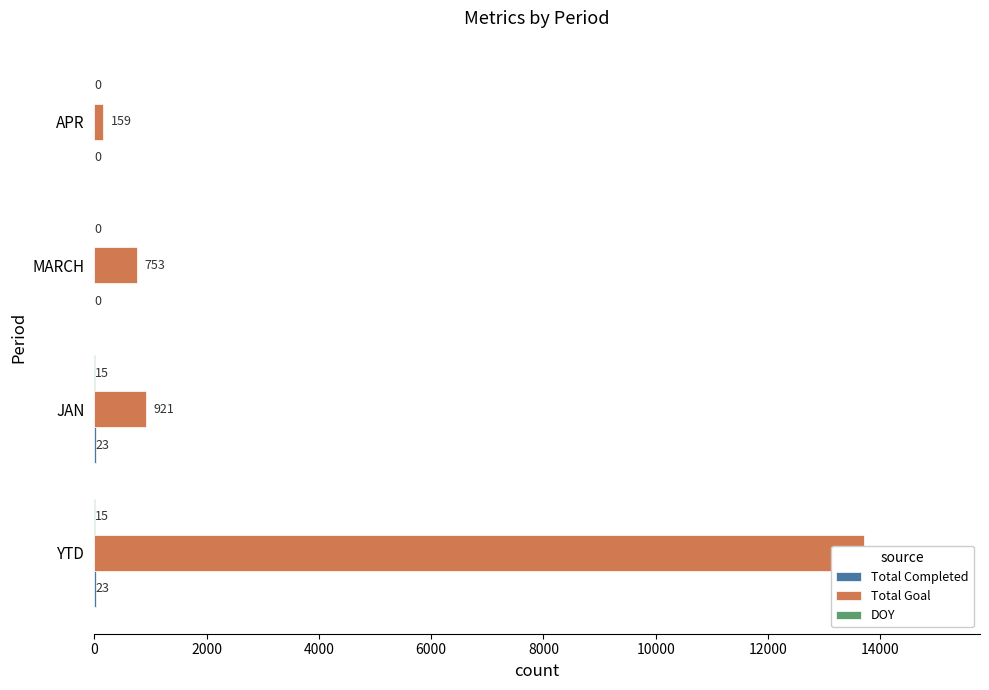

What are all the series names shown in the legend?

Total Completed, Total Goal, DOY